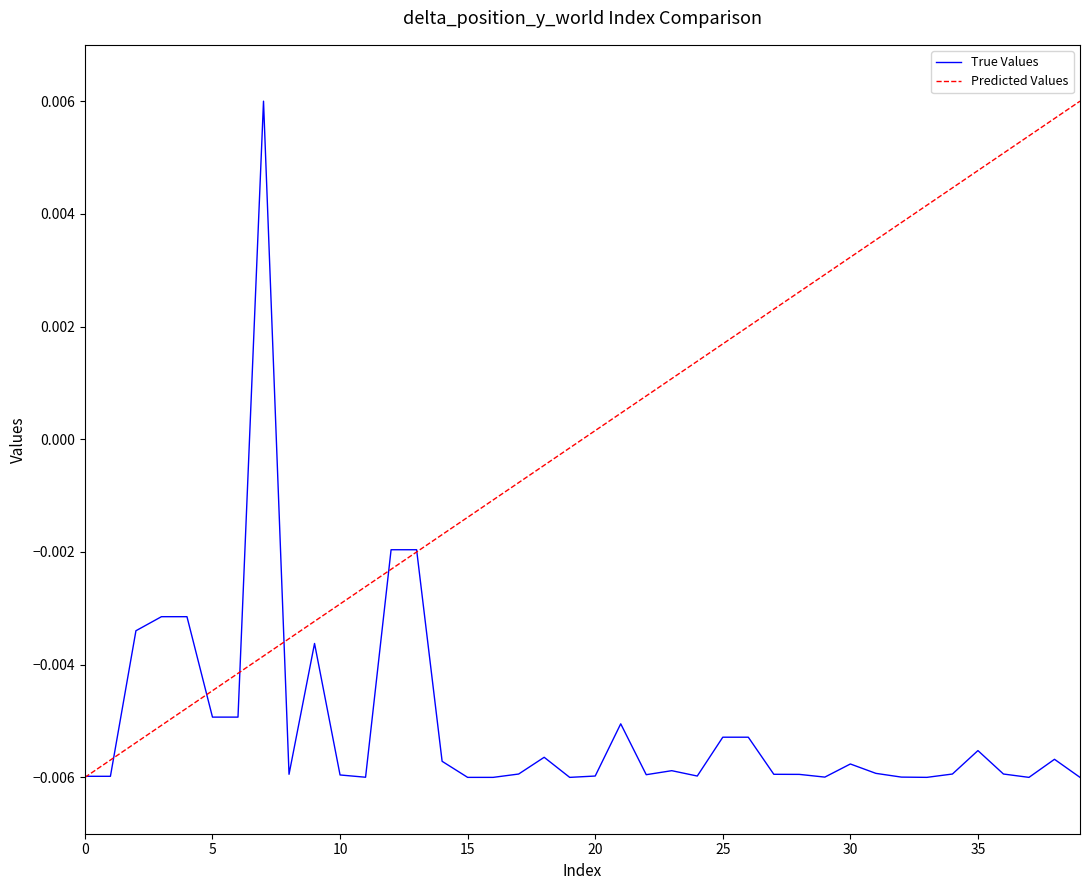

Which series has the largest total across all categories?

Predicted Values